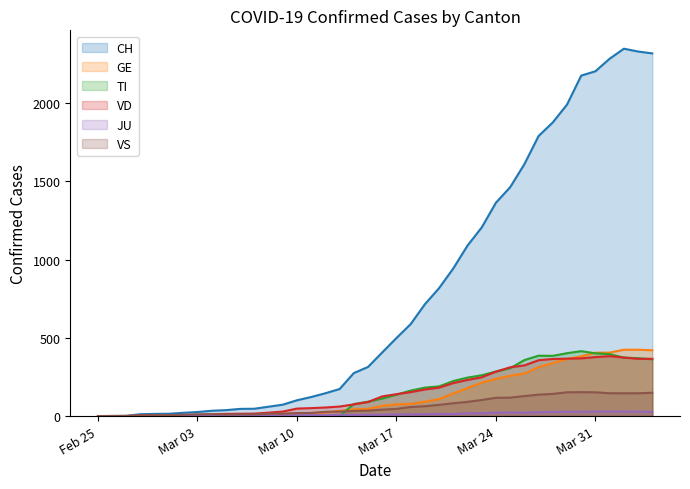

How many lines are shown in the chart?

6